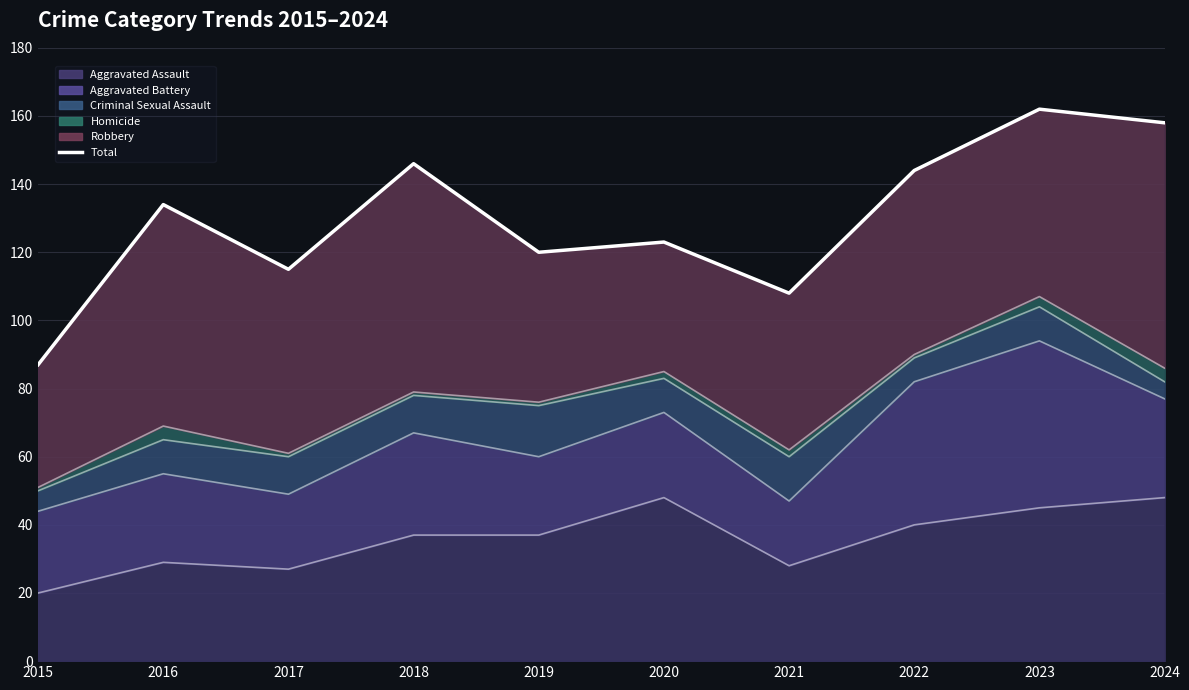

The value of Aggravated Assault at 2015 is 20. True or false?

True